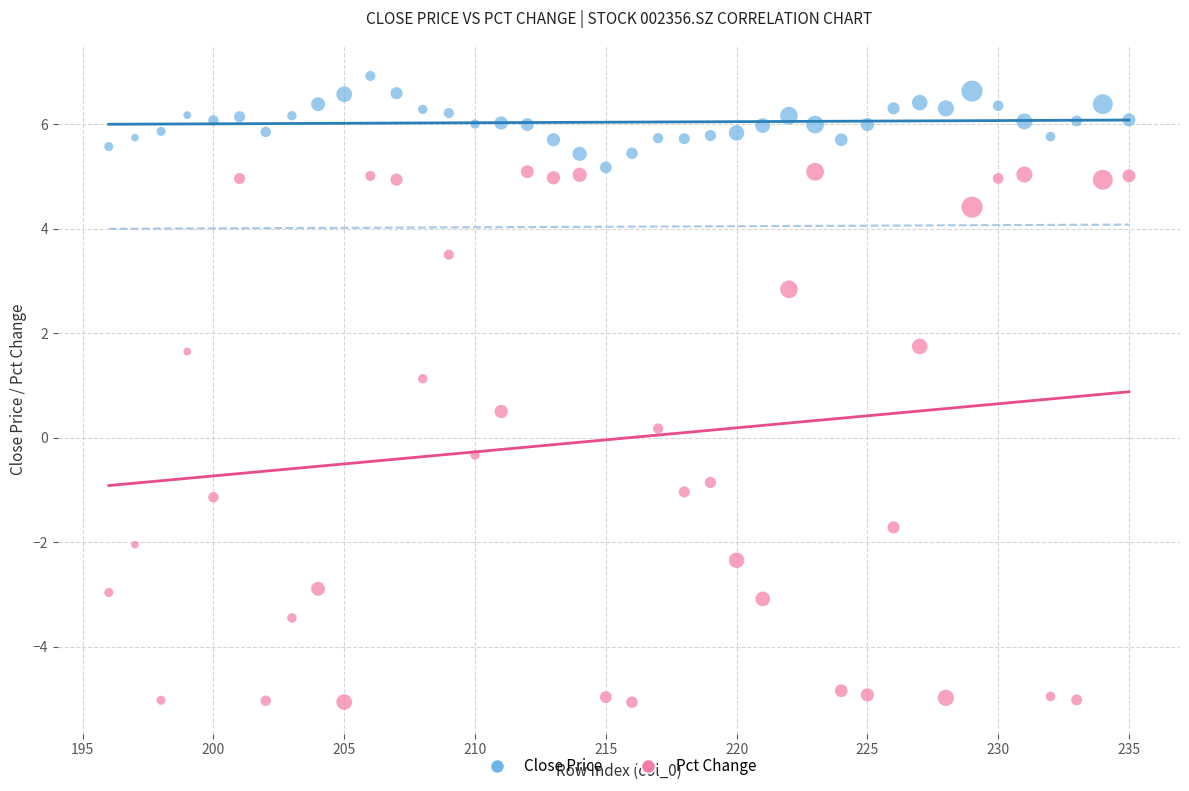

What are all the series names shown in the legend?

Close Price, Pct Change